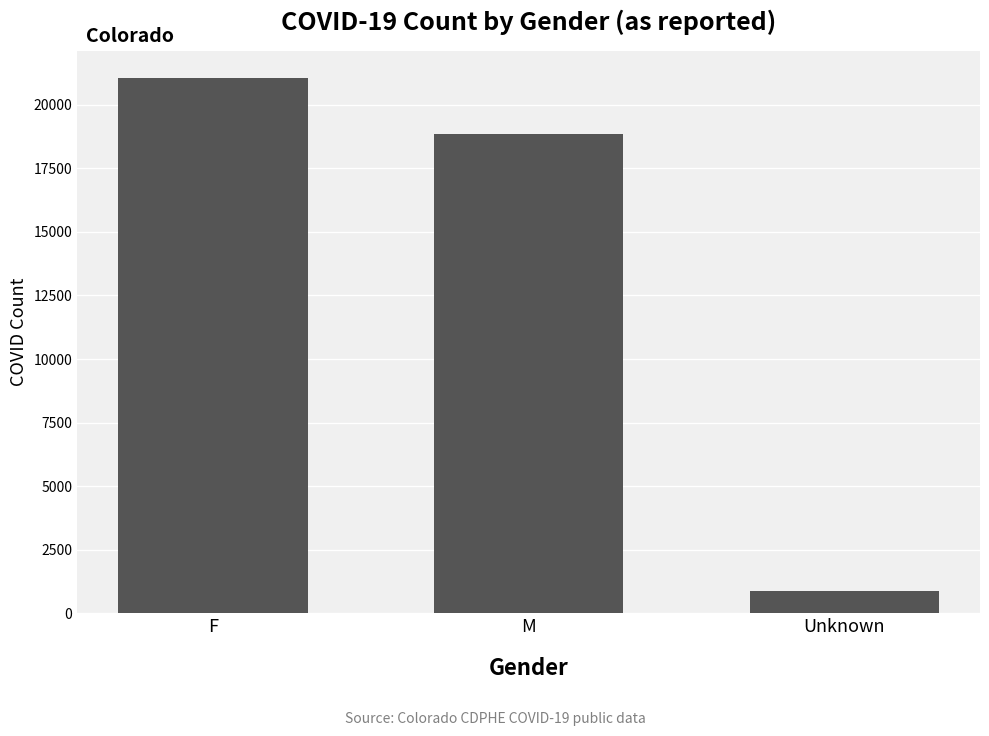

Reading left to right, list all the values displayed in this chart.

F=21056	M=18868	Unknown=862